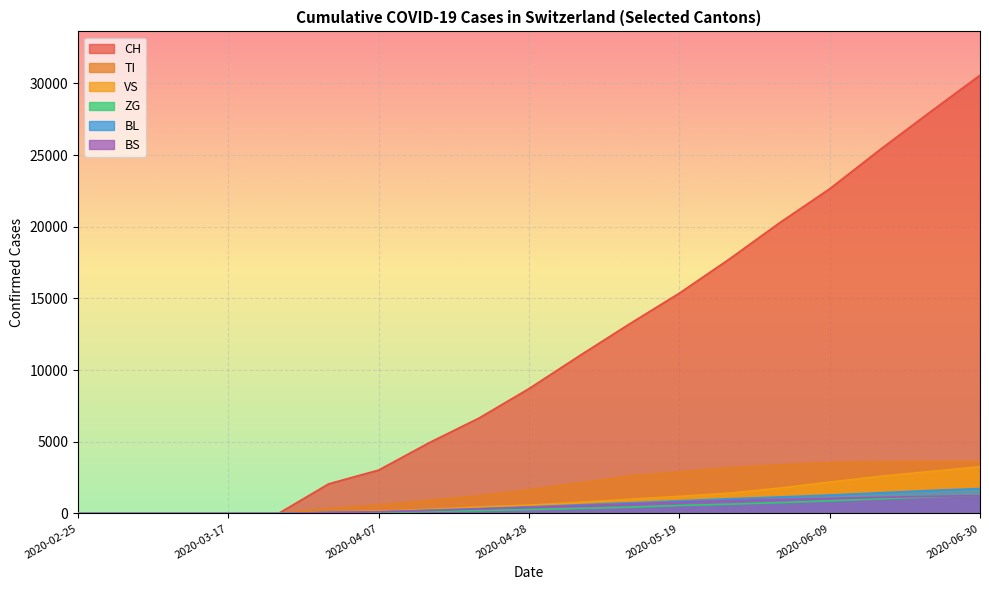

Reading left to right, list all the values displayed in this chart.

CH: 2020-02-25=0	2020-03-03=0	2020-03-10=0	2020-03-17=0	2020-03-24=0	2020-03-31=2061	2020-04-07=3028	2020-04-14=4922	2020-04-21=6651	2020-04-28=8710	2020-05-05=10988	2020-05-12=13213	2020-05-19=15369	2020-05-26=17754	2020-06-02=20278	2020-06-09=22649	2020-06-16=25374	2020-06-23=27997	2020-06-30=30576
TI: 2020-02-25=0	2020-03-03=0	2020-03-10=0	2020-03-17=0	2020-03-24=0	2020-03-31=350	2020-04-07=581	2020-04-14=916	2020-04-21=1238	2020-04-28=1655	2020-05-05=2126	2020-05-12=2622	2020-05-19=2900	2020-05-26=3197	2020-06-02=3395	2020-06-09=3549	2020-06-16=3608	2020-06-23=3627	2020-06-30=3636
VS: 2020-02-25=0	2020-03-03=0	2020-03-10=0	2020-03-17=0	2020-03-24=0	2020-03-31=101	2020-04-07=161	2020-04-14=279	2020-04-21=453	2020-04-28=579	2020-05-05=775	2020-05-12=990	2020-05-19=1192	2020-05-26=1414	2020-06-02=1770	2020-06-09=2187	2020-06-16=2590	2020-06-23=2924	2020-06-30=3257
ZG: 2020-02-25=0	2020-03-03=0	2020-03-10=0	2020-03-17=0	2020-03-24=0	2020-03-31=45	2020-04-07=73	2020-04-14=141	2020-04-21=201	2020-04-28=271	2020-05-05=348	2020-05-12=436	2020-05-19=555	2020-05-26=645	2020-06-02=754	2020-06-09=878	2020-06-16=1021	2020-06-23=1148	2020-06-30=1264
BL: 2020-02-25=0	2020-03-03=0	2020-03-10=0	2020-03-17=0	2020-03-24=0	2020-03-31=82	2020-04-07=118	2020-04-14=228	2020-04-21=342	2020-04-28=460	2020-05-05=603	2020-05-12=741	2020-05-19=883	2020-05-26=1023	2020-06-02=1148	2020-06-09=1284	2020-06-16=1440	2020-06-23=1601	2020-06-30=1737
BS: 2020-02-25=0	2020-03-03=0	2020-03-10=0	2020-03-17=0	2020-03-24=0	2020-03-31=72	2020-04-07=108	2020-04-14=201	2020-04-21=315	2020-04-28=432	2020-05-05=541	2020-05-12=660	2020-05-19=780	2020-05-26=893	2020-06-02=978	2020-06-09=1054	2020-06-16=1124	2020-06-23=1189	2020-06-30=1248